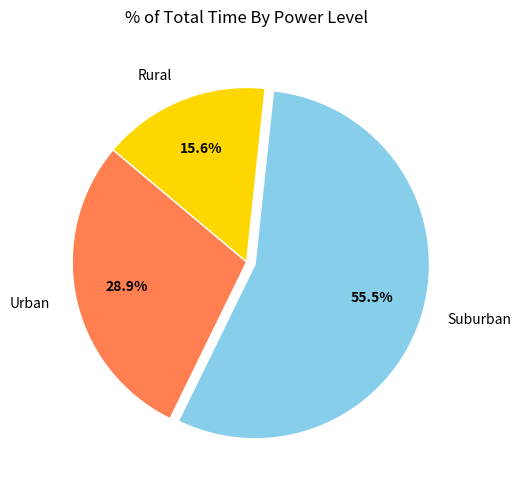

Which has a higher value, Rural or Urban?

Urban